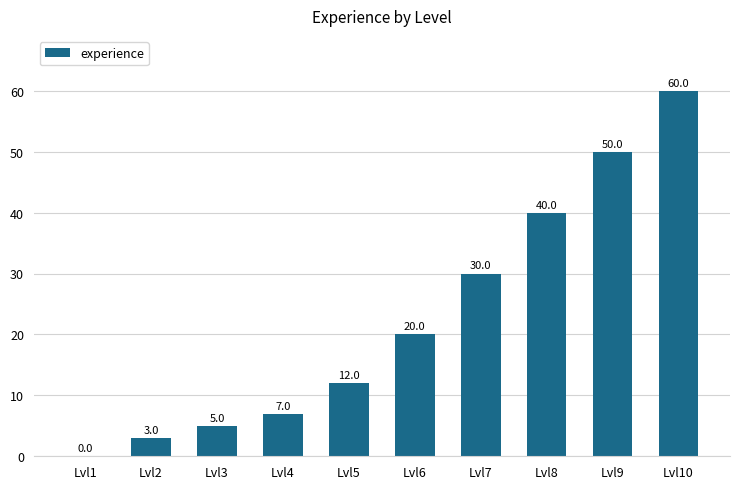

Count the number of categories in the chart.

10